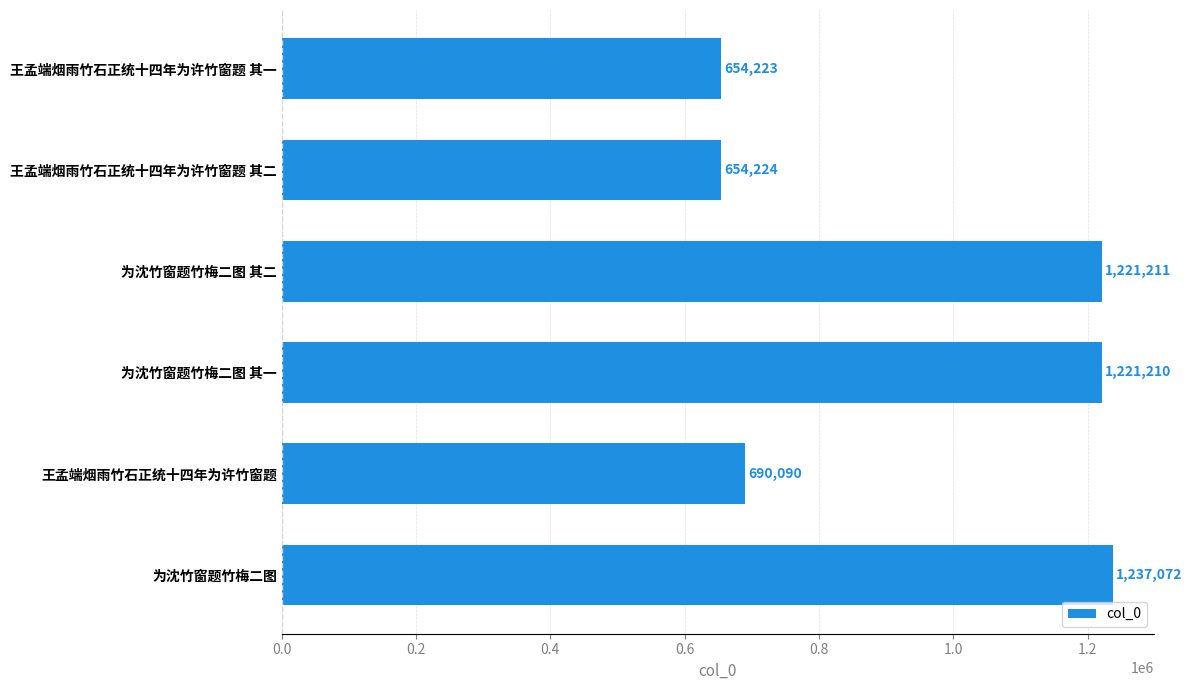

What is the sum of all values?

5678030